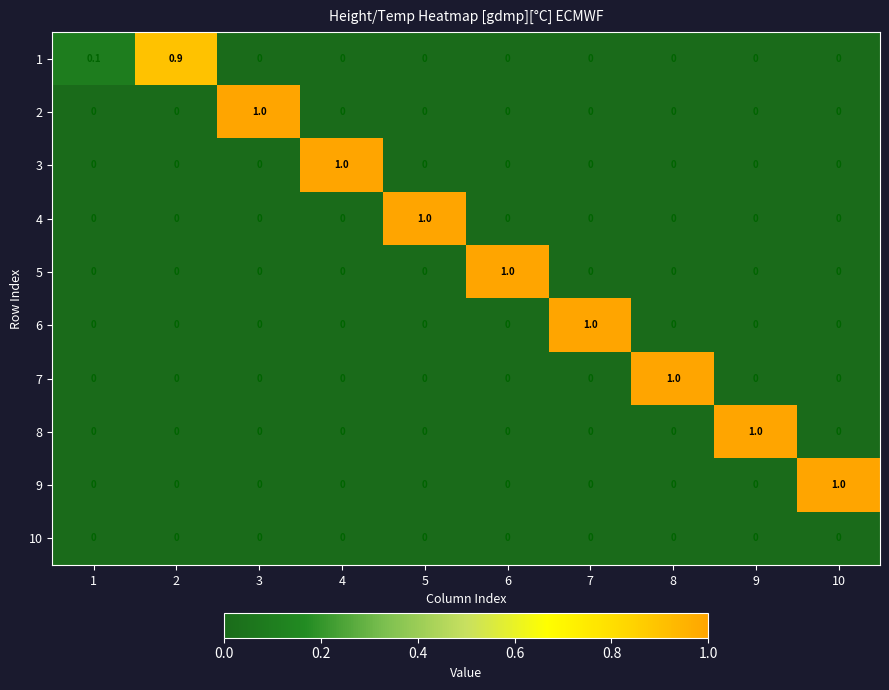

True or false: 5 has a value of 0.0 at 10.

True